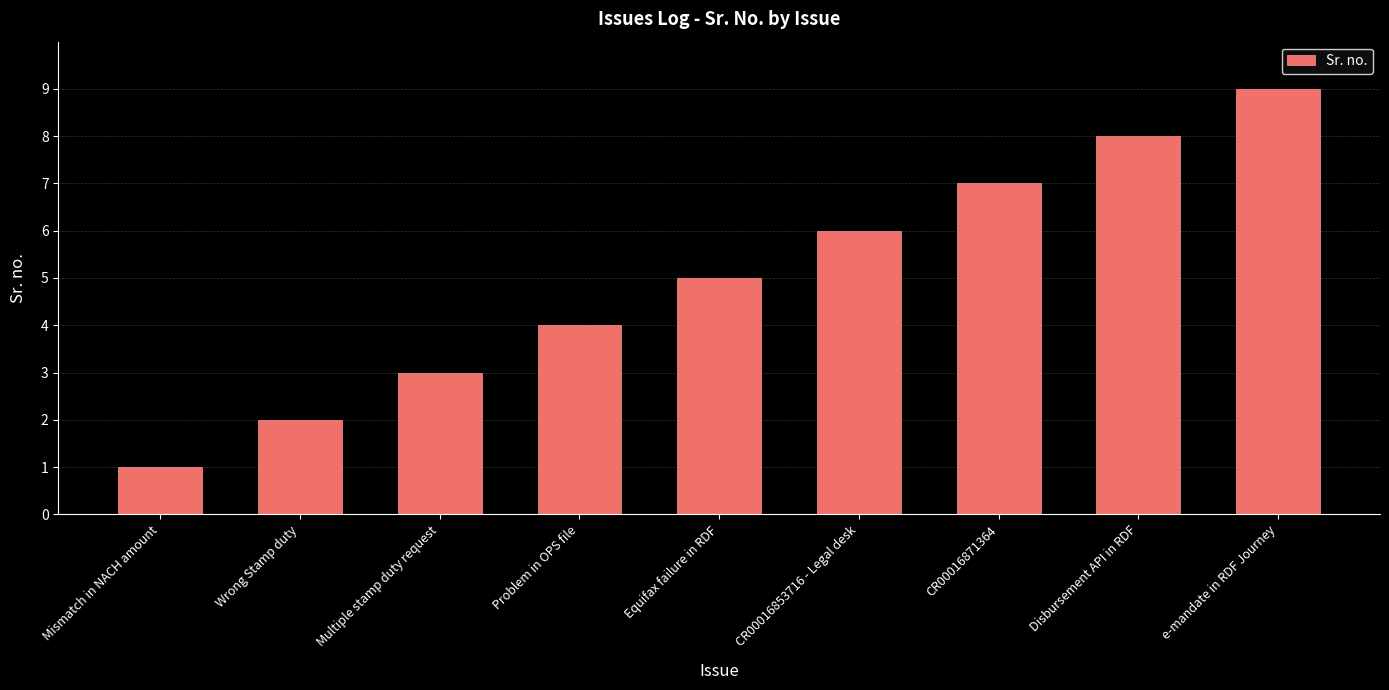

Count the values in the range 3 to 7.

5